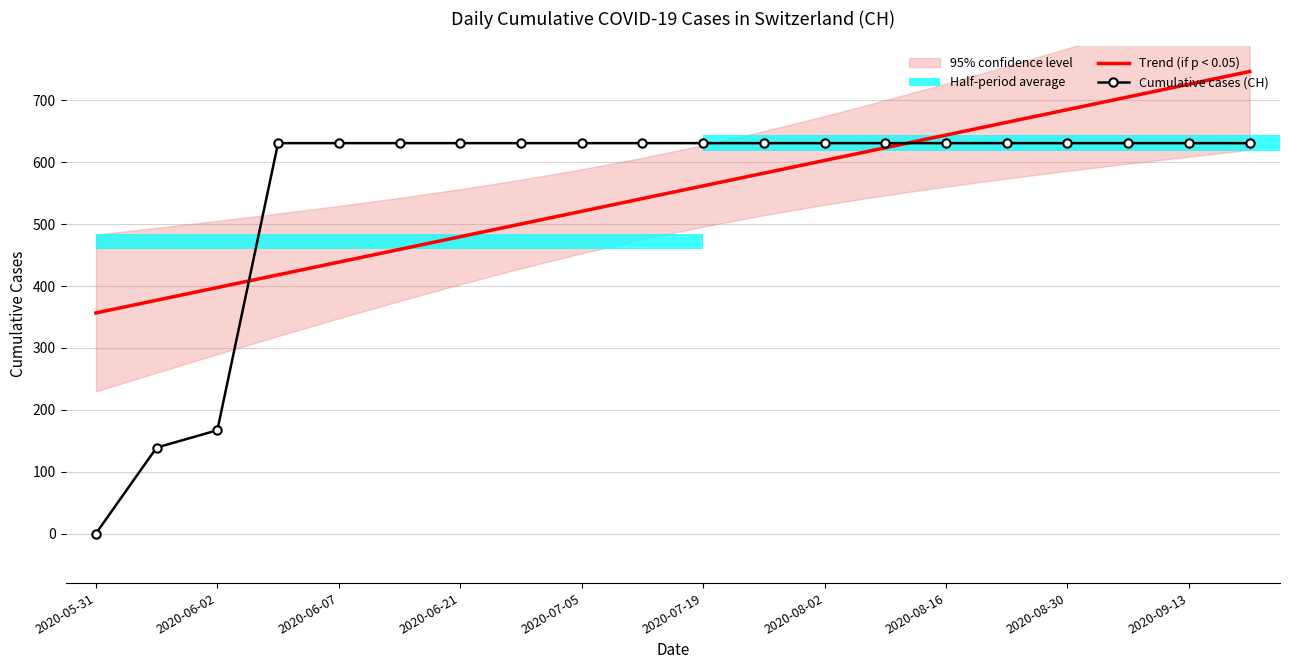

Is it true that Trend (if p < 0.05) equals 479.8 at 2020-06-21?

True